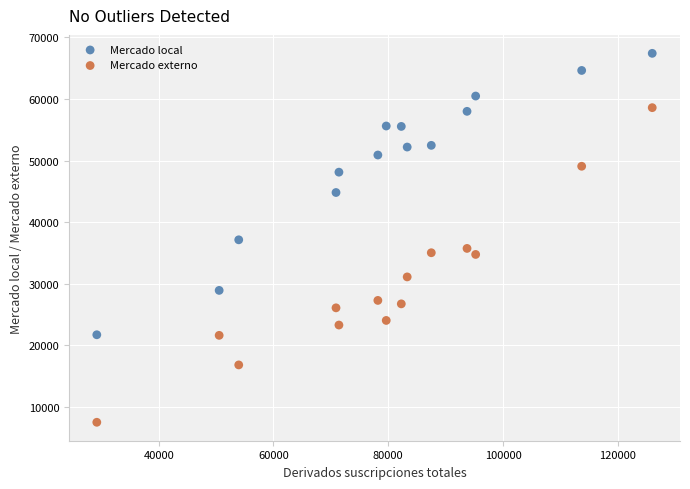

Which series reaches the minimum Y coordinate?

Mercado externo